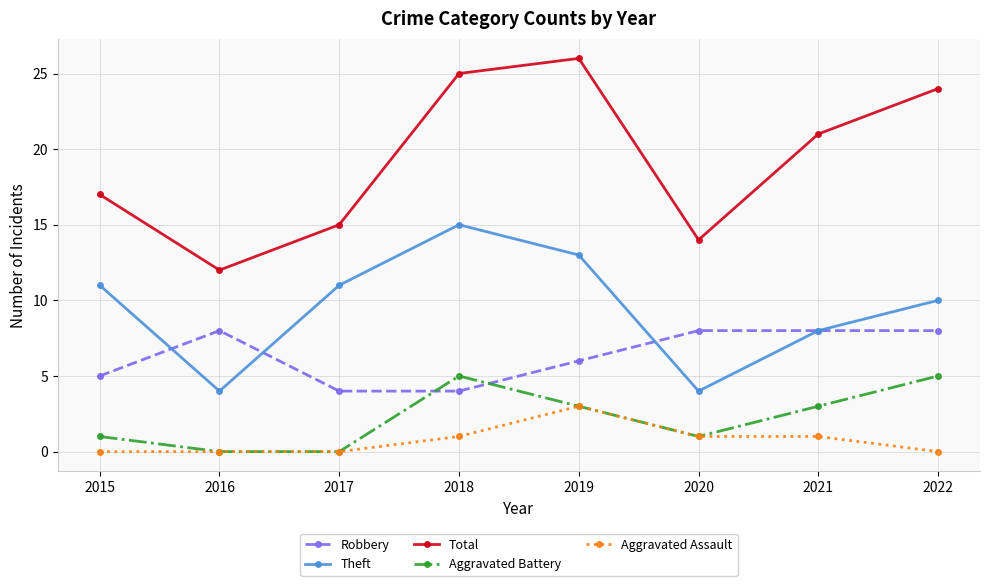

True or false: Robbery has a value of 1 at 2018.

False